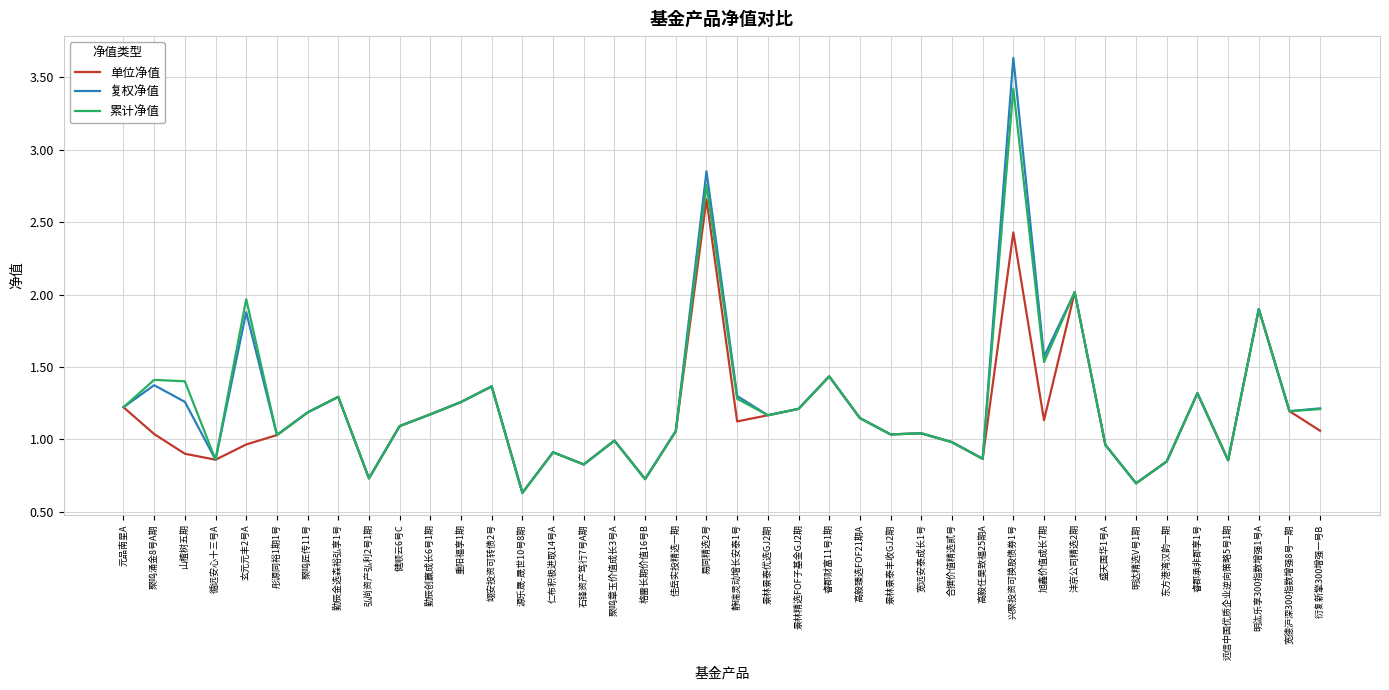

Is the value of 累计净值 at 明汯乐享300指数增强1号A greater than the value of 单位净值 at 景林景泰丰收GJ2期?

Yes